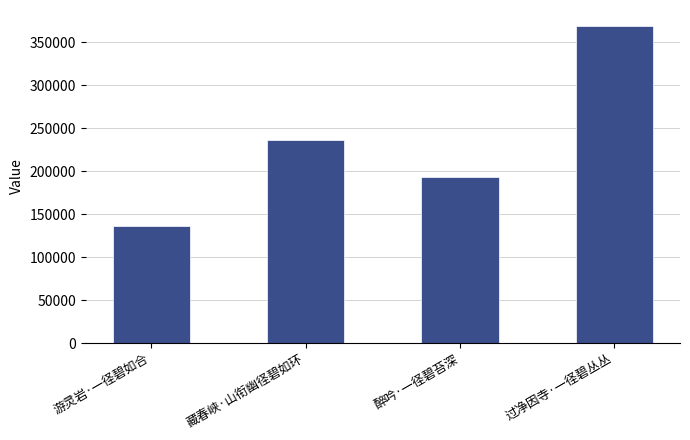

What is the change in value from 醉吟·一径碧苔深 to 过净因寺·一径碧丛丛?

+176325